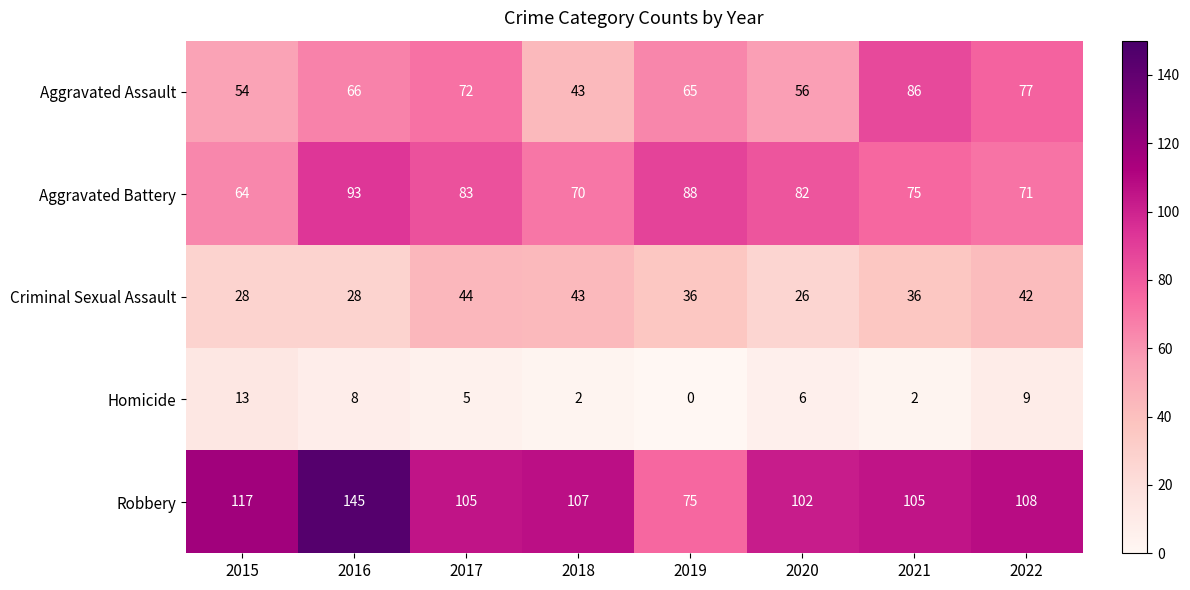

Is it true that Criminal Sexual Assault equals 44 at 2017?

True